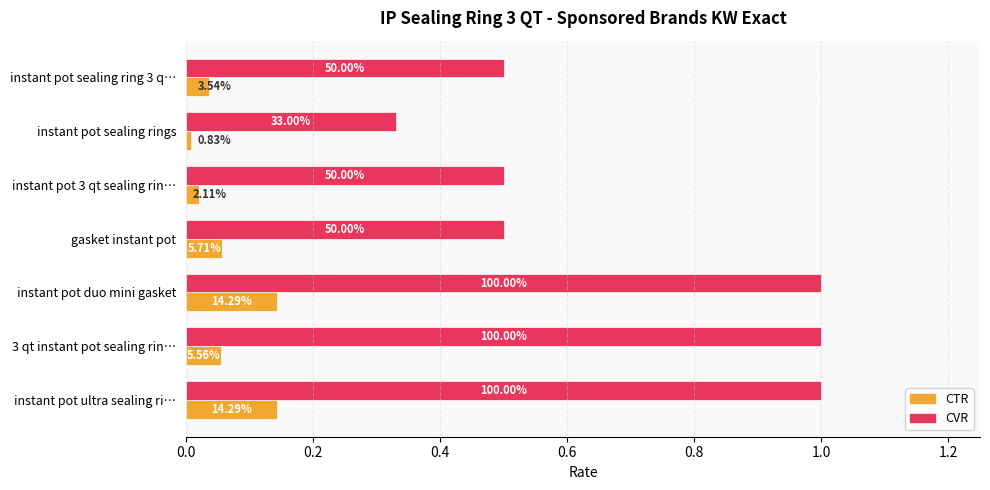

What are all the series names shown in the legend?

CTR, CVR